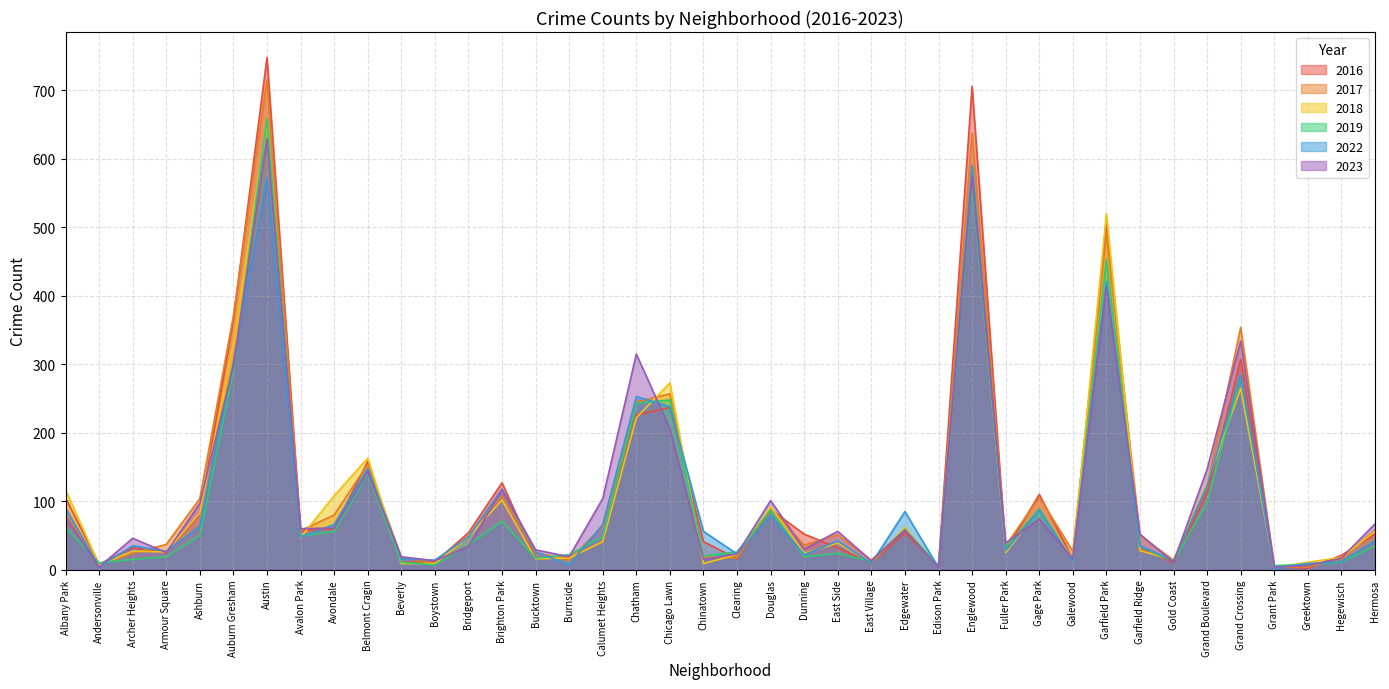

How many data points does each series have?

40